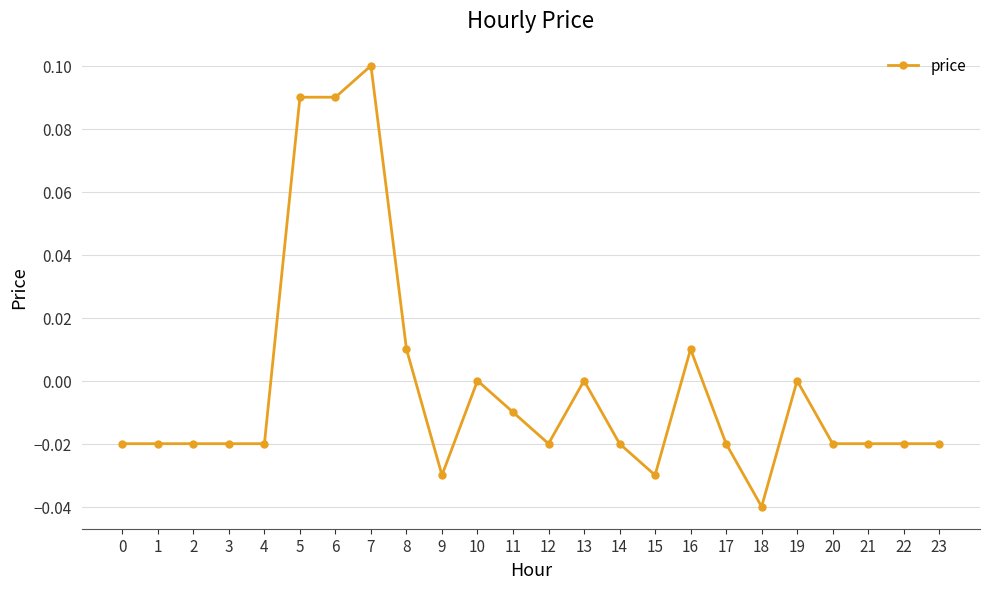

True or false: the data has more than 2 interior local peaks.

True